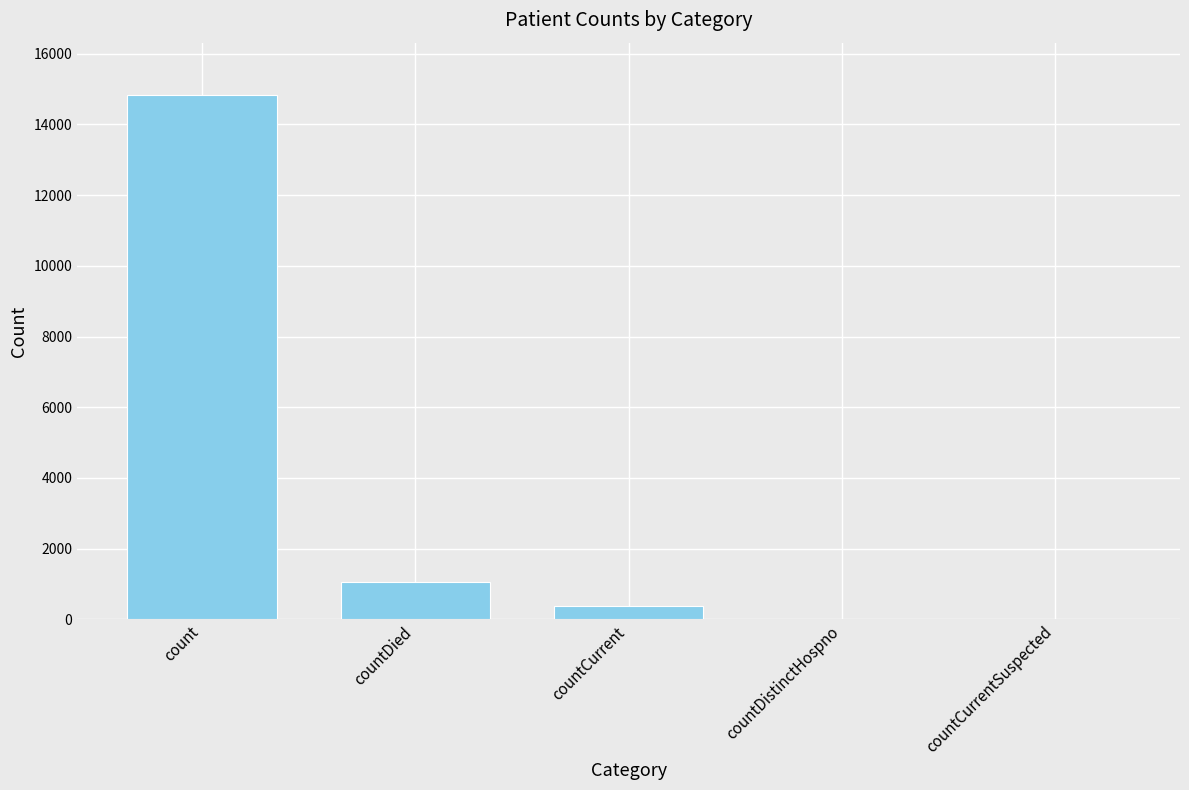

What is the sum of all values?

16269